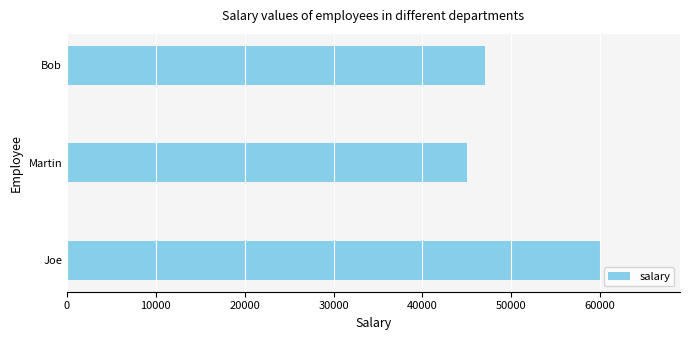

What is the change in value from Joe to Martin?

-15000